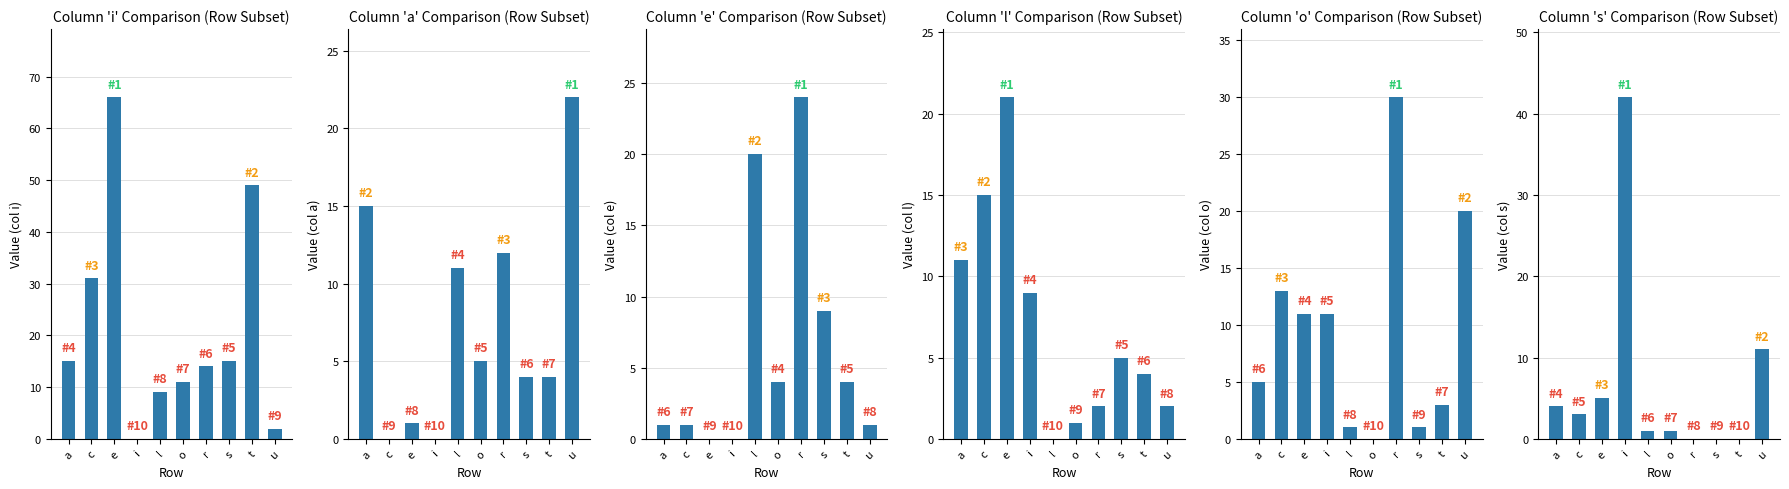

Where does the o series first go above 11?

c